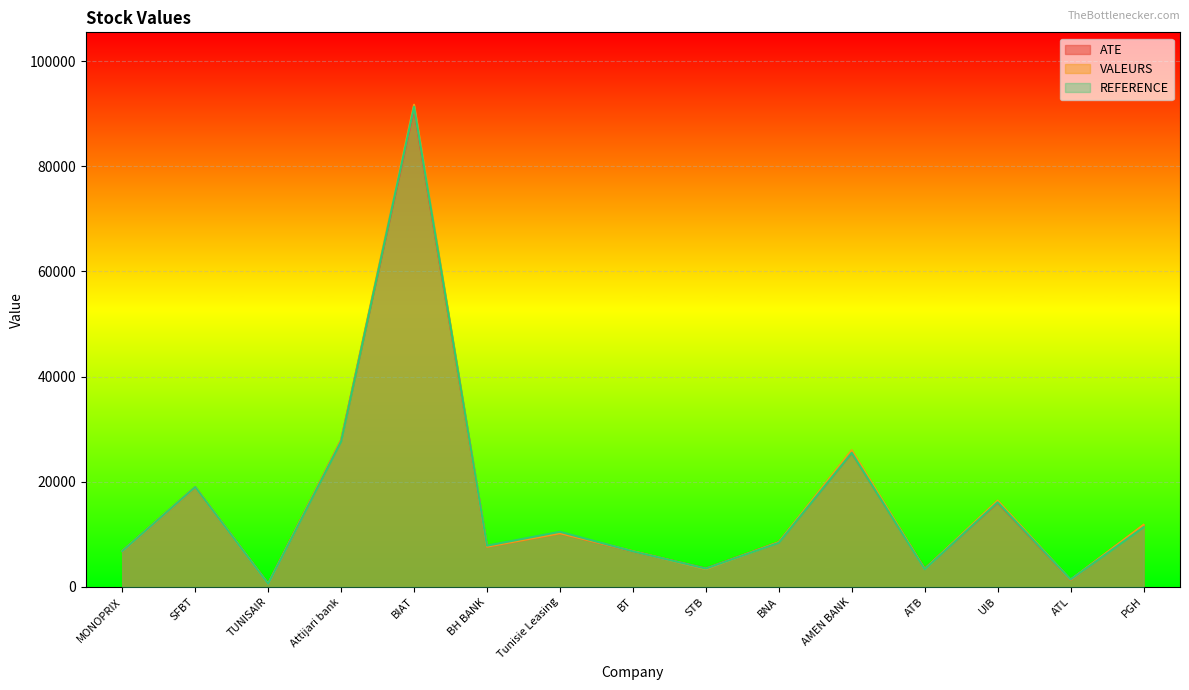

Reading right to left, extract all data points from this chart.

ATE: 11700	1330	16020	3460	25490	8500	3500	6750	10200	7650	90800	27880	580	18960	6800
VALEURS: 11800	1360	16400	3390	25990	8500	3410	6790	10200	7650	91700	27900	580	19000	6800
REFERENCE: 11350	1410	16100	3360	25500	8400	3480	6760	10480	7840	91300	27660	580	19000	6800